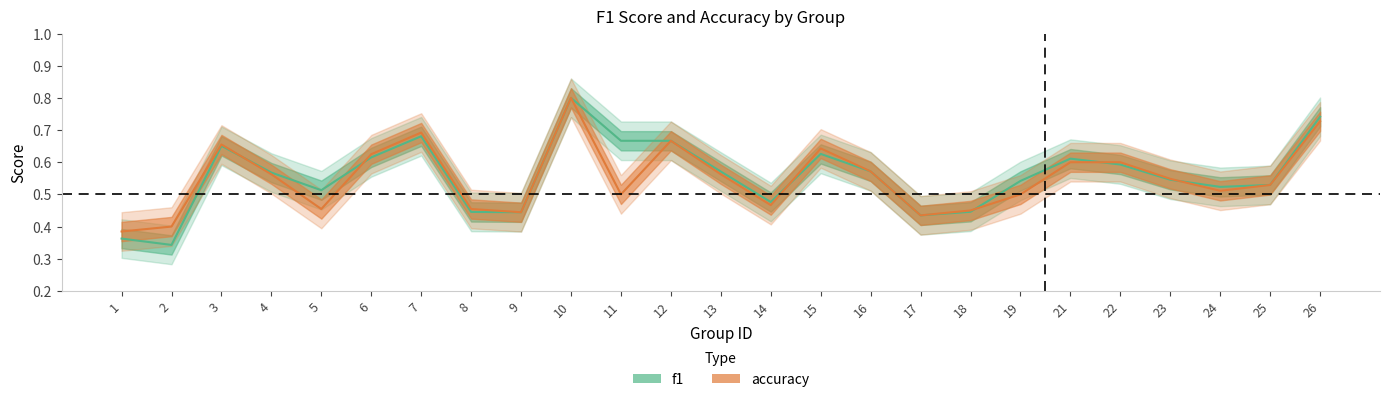

The f1 series shows 0.4 at 25. True or false?

False